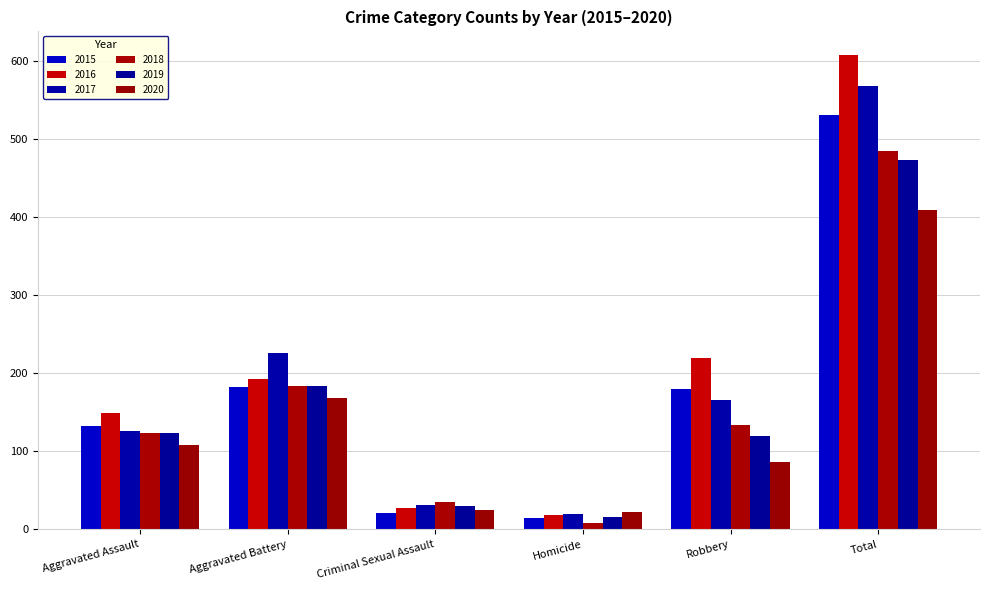

What is the difference between the 2018 values at Aggravated Assault and Total?

361